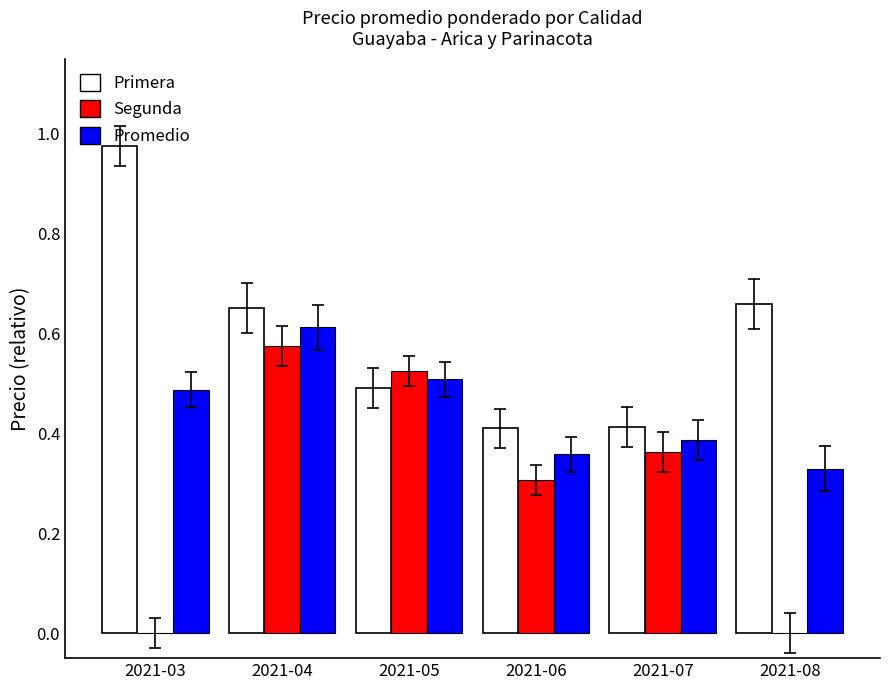

The value of Segunda at 2021-05 is 0.5. True or false?

True